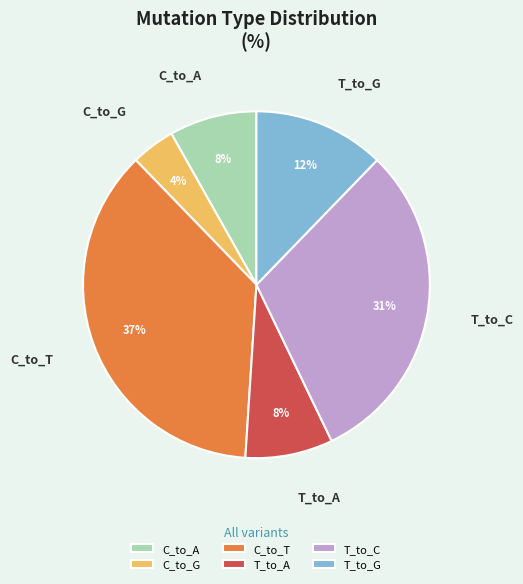

Between C_to_G and T_to_C, which is larger?

T_to_C